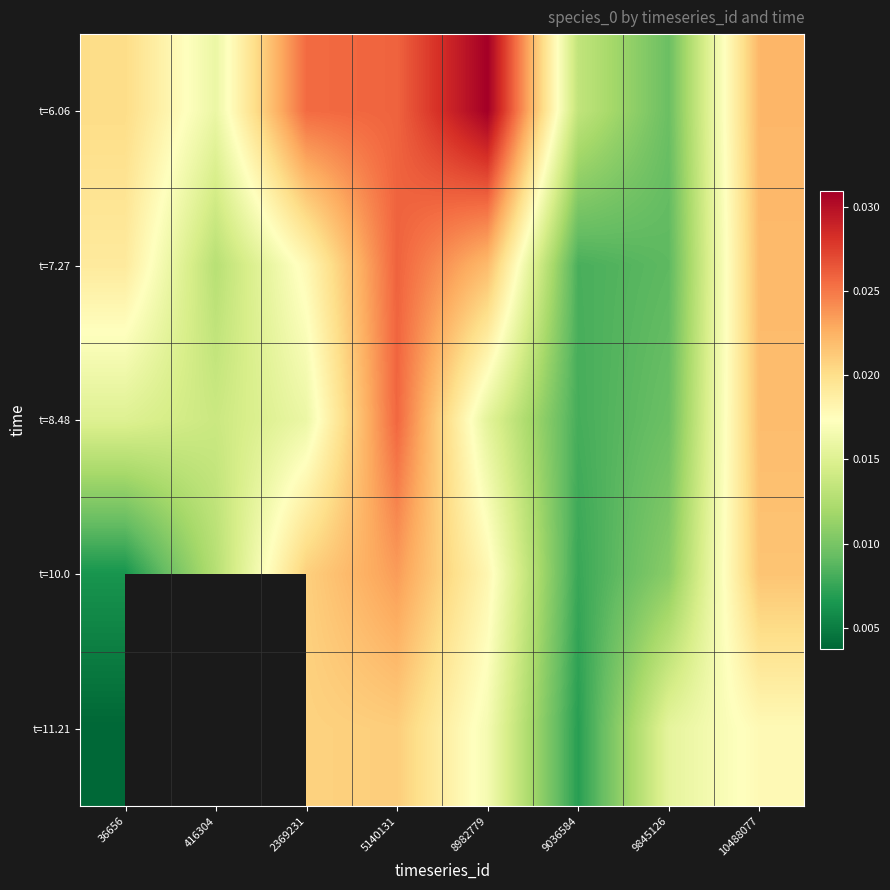

At which label is t=10.0 closest to 0?

36656